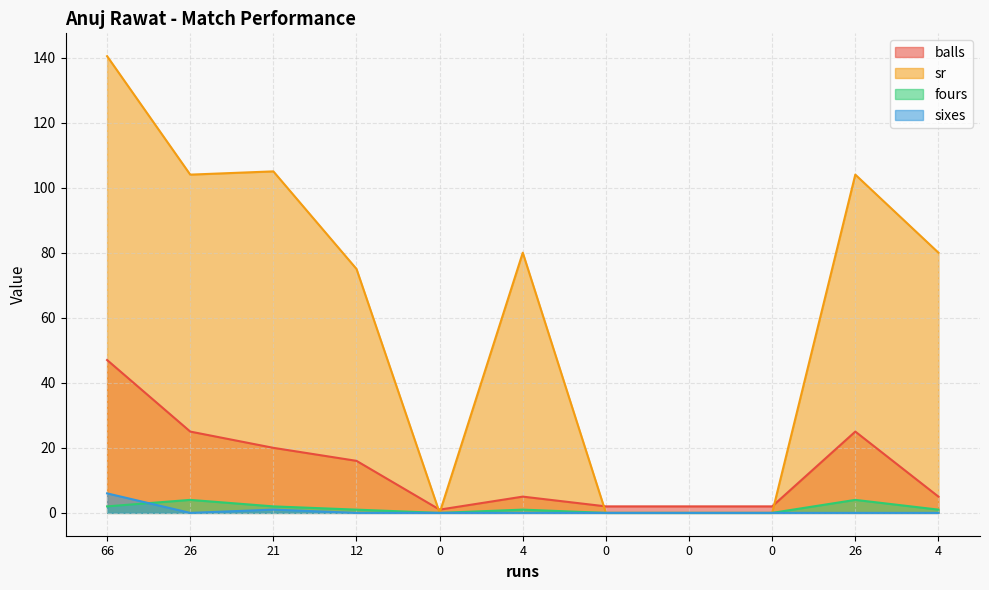

The balls series shows 47.0 at 66. True or false?

True